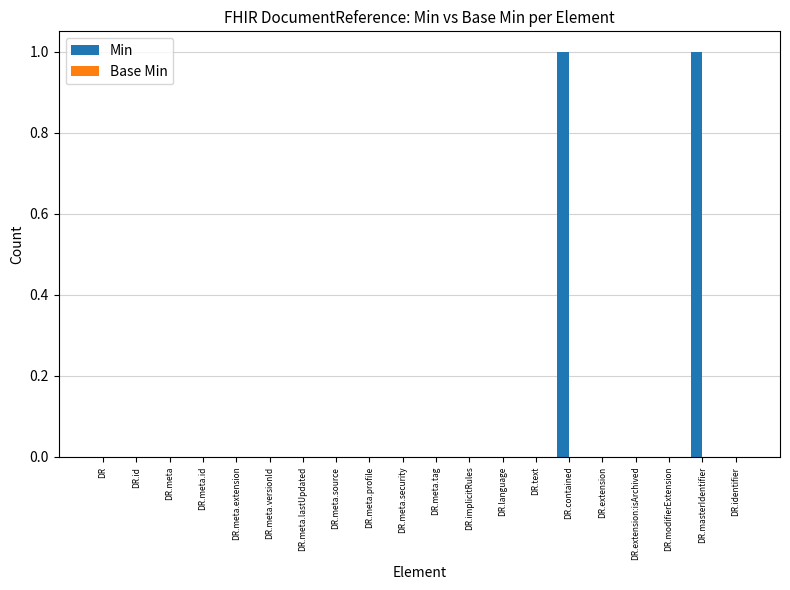

Which has a higher value, DR.implicitRules or DR.contained?

DR.contained